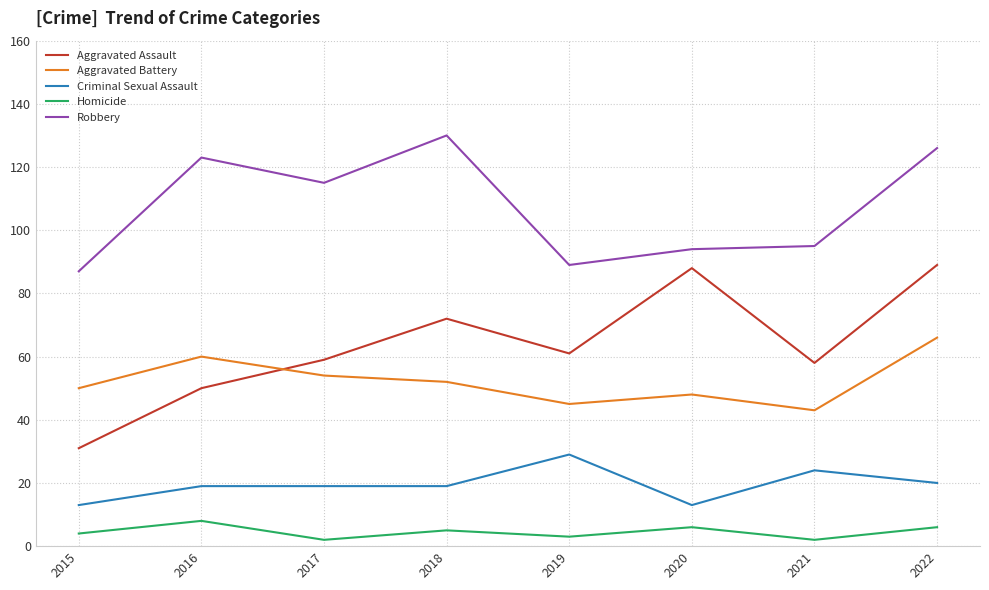

What is the difference between the maximum and minimum values in the Aggravated Battery series?

23